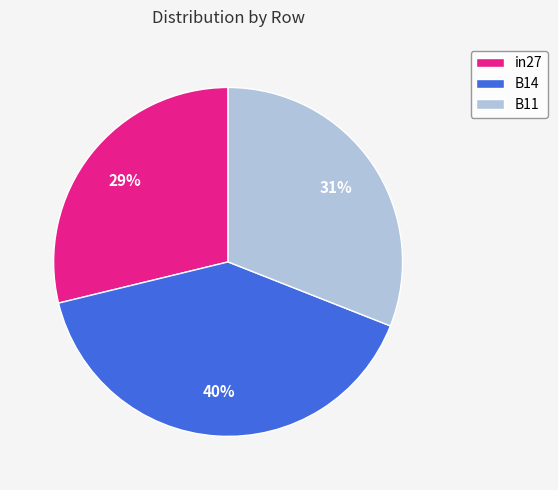

To the nearest percent, what is the average slice percentage?

33%